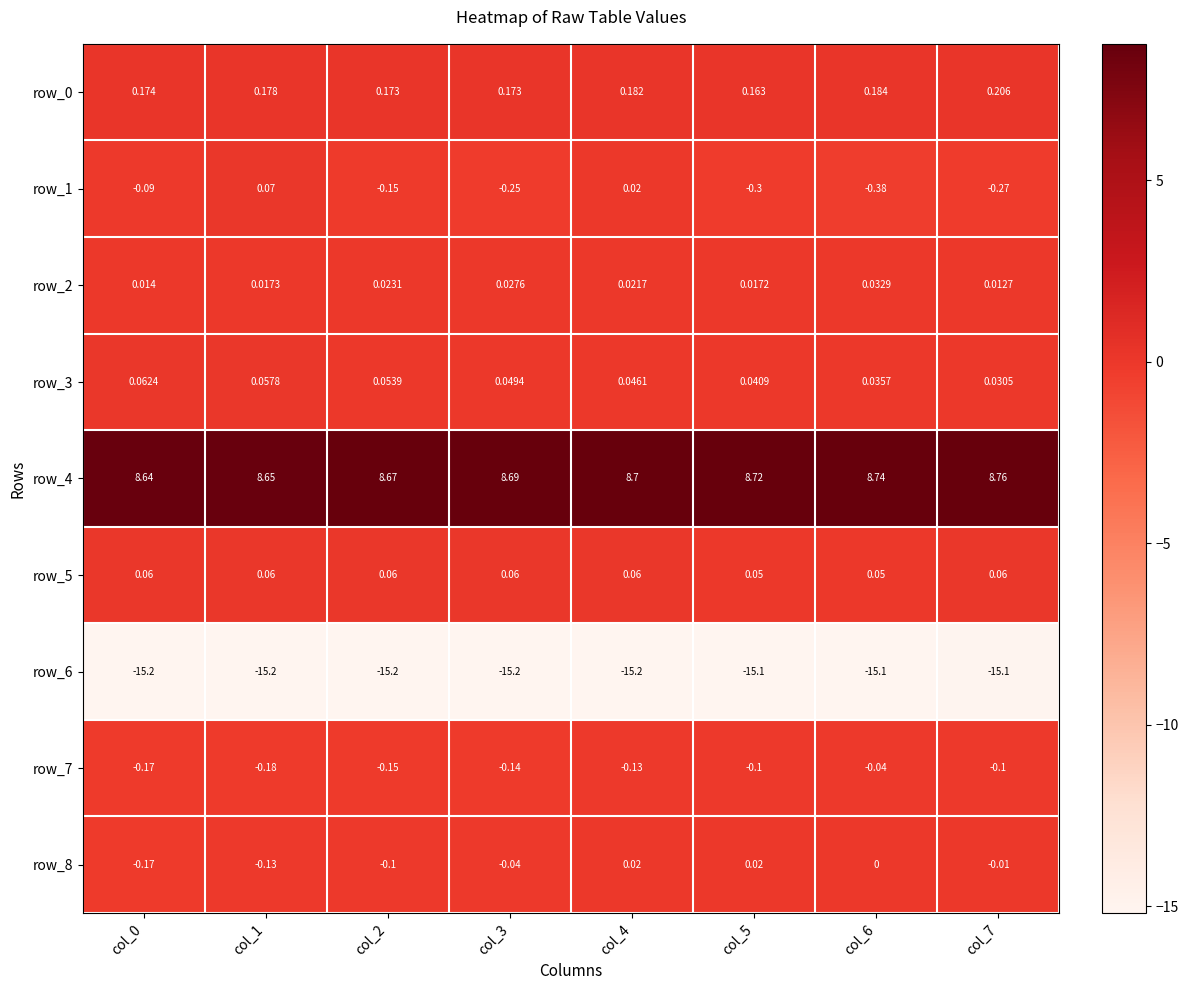

At how many categories does at least one series exceed 7?

8